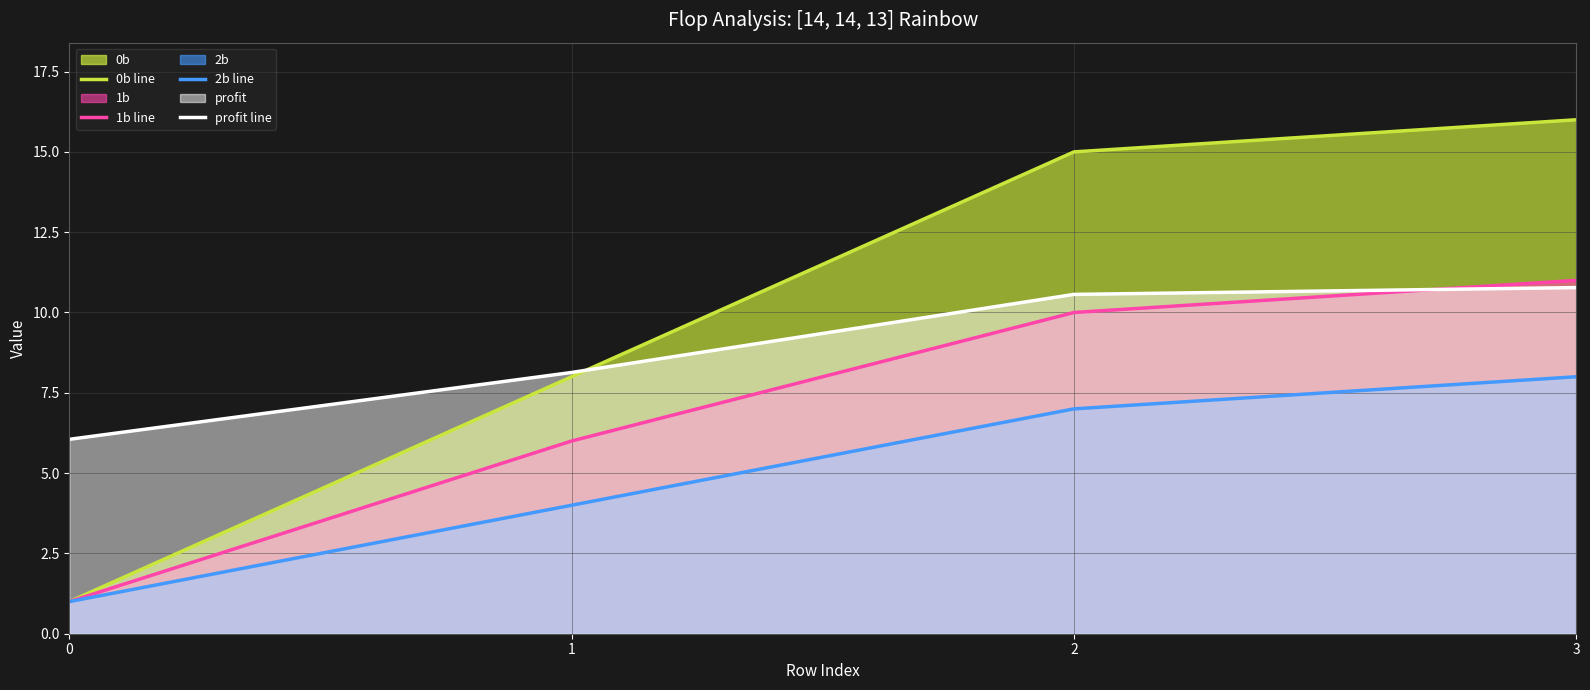

What is the sum of the 1b line values at 2 and 3?

21.0